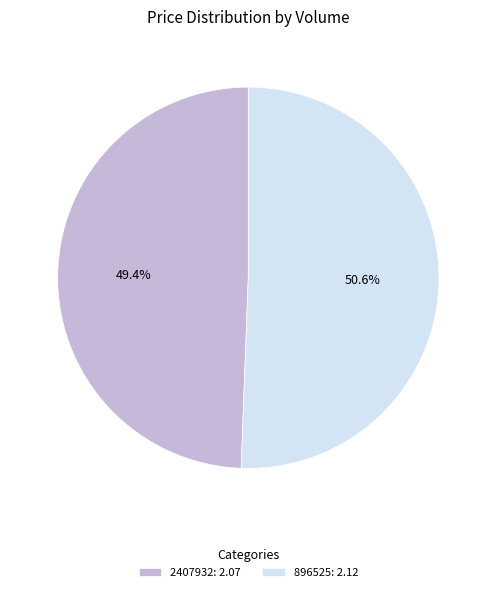

How many slices are in this pie chart?

2